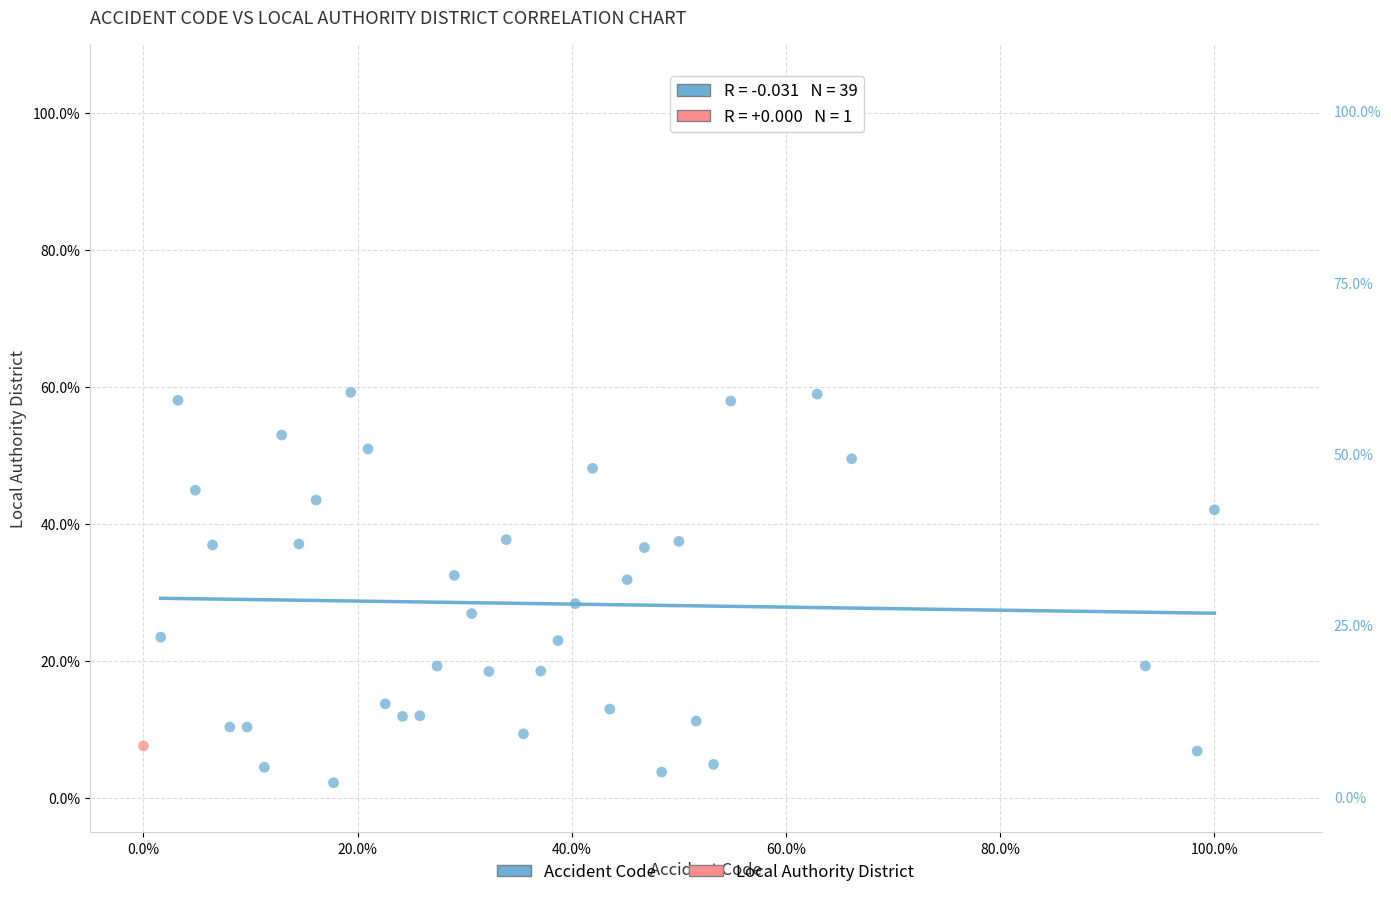

What are all the series names shown in the legend?

Accident Code, Local Authority District